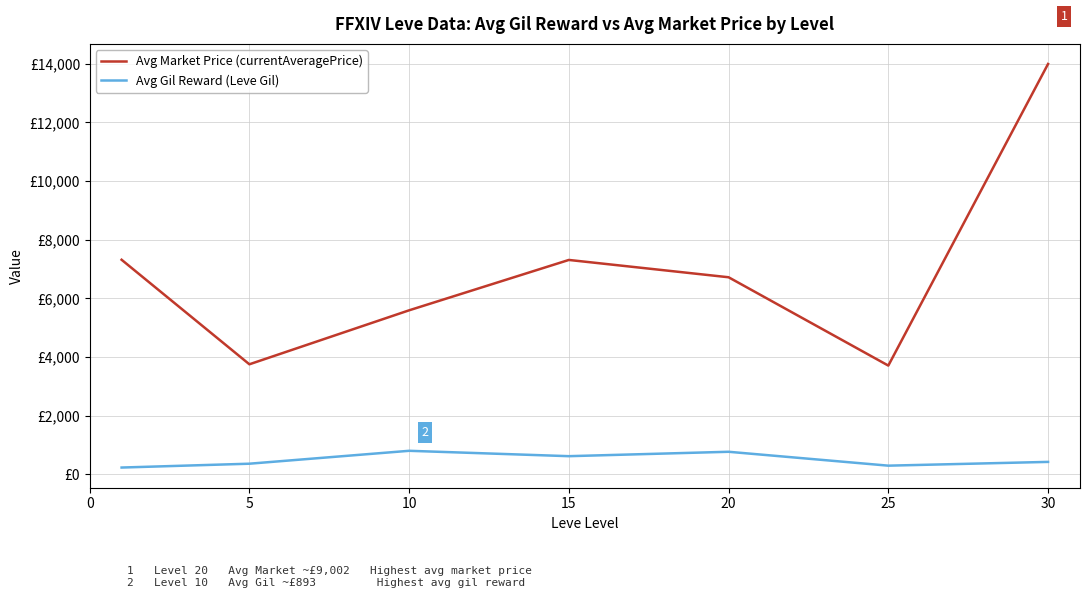

Does the chart display data point markers on the line(s)?

No